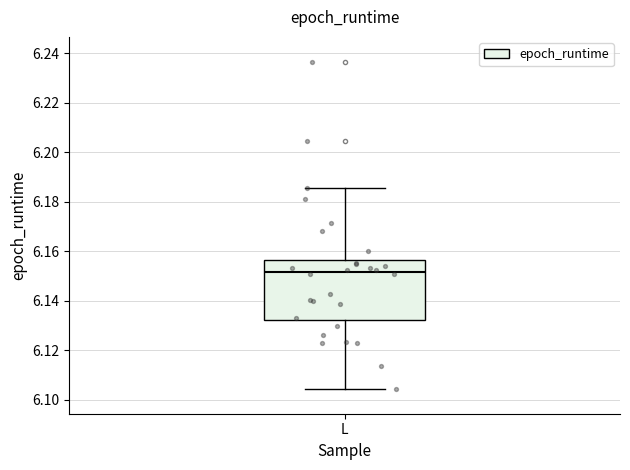

Read this box plot against the y-axis: the position of the median line, the range covered by the box, and the ends of both whiskers. The values are not printed on the chart, so give them approximately, as read against the axis.

median 6.152, box 6.132 to 6.156, whiskers 6.104 to 6.186